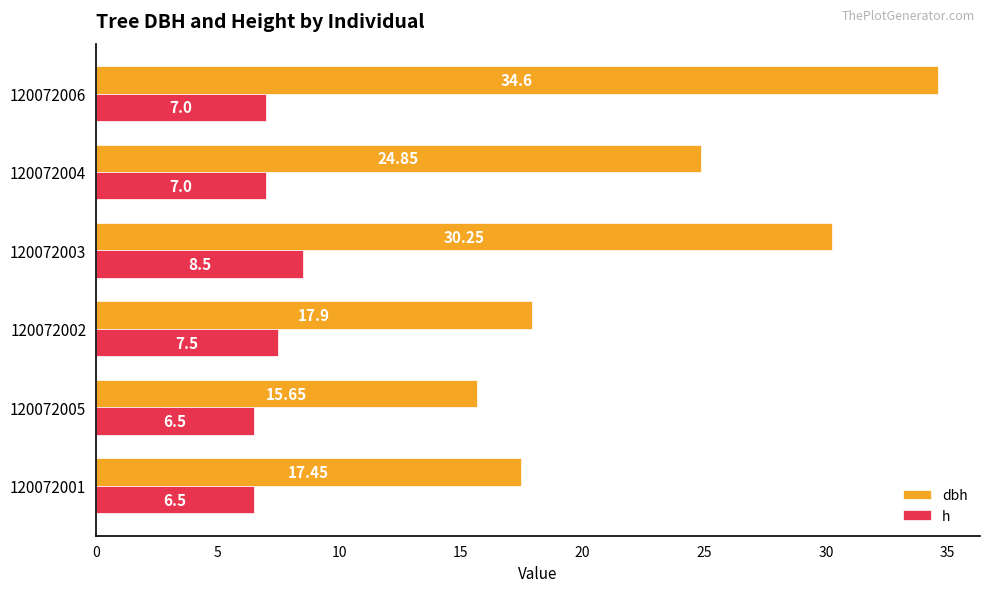

What is the total value across all series at 120072002?

25.4